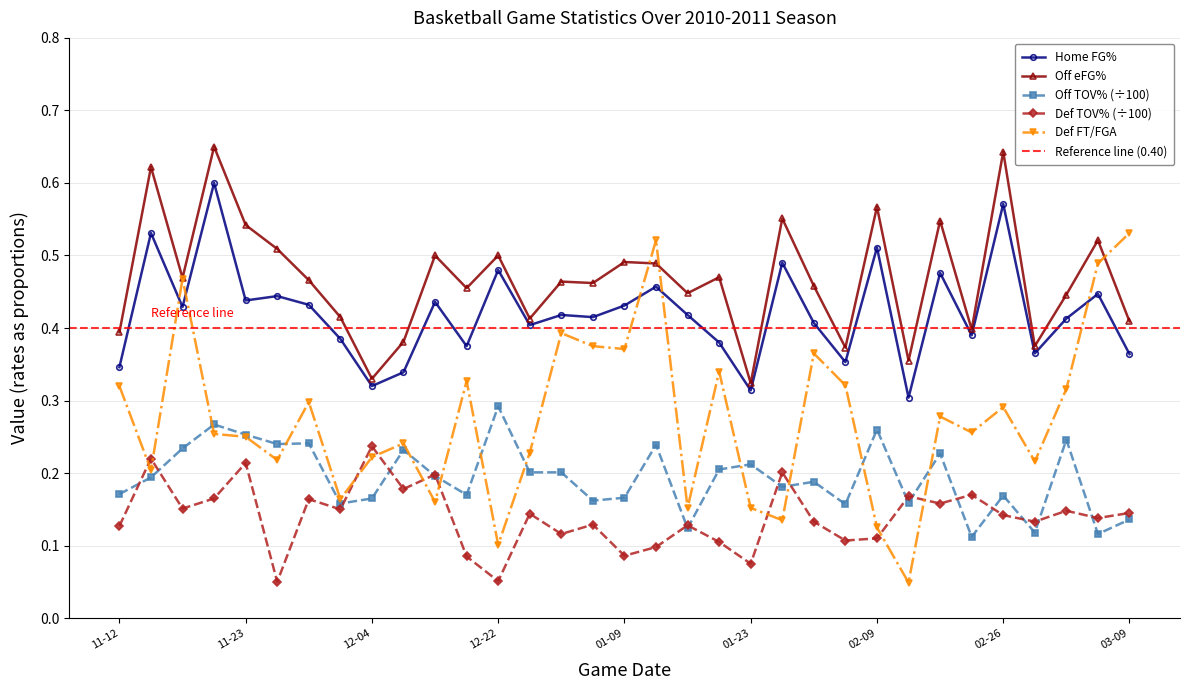

Which series has the widest spread of values?

DFT/FGA